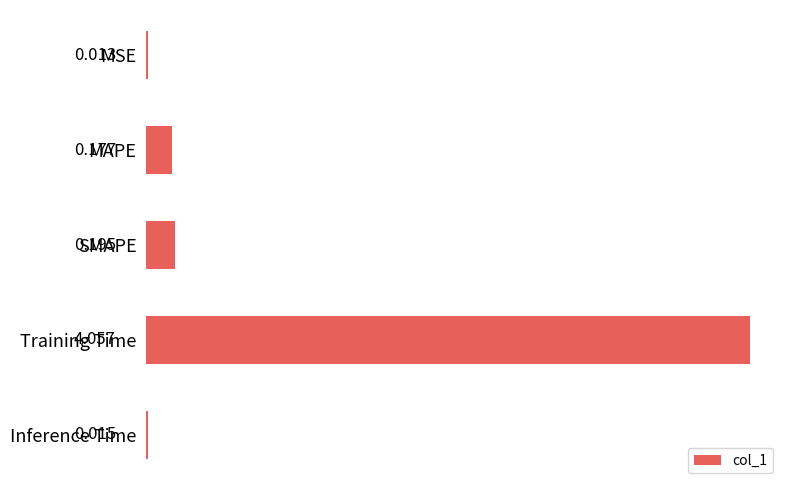

Rank the categories by value from lowest to highest.

MSE, Inference Time, MAPE, SMAPE, Training Time